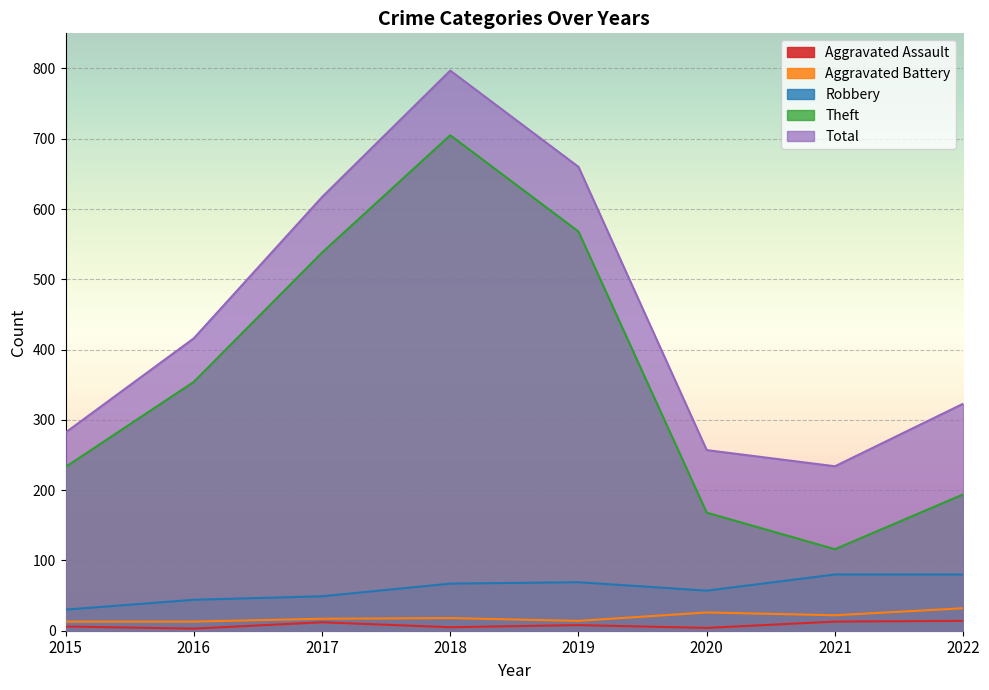

Between 2015 and 2022, which series saw the biggest shift?

Robbery